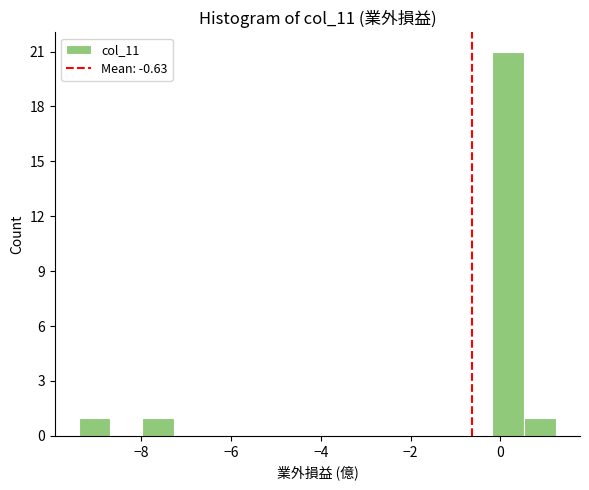

Read against the x-axis, roughly where is the centre of the tallest bar?

0.2